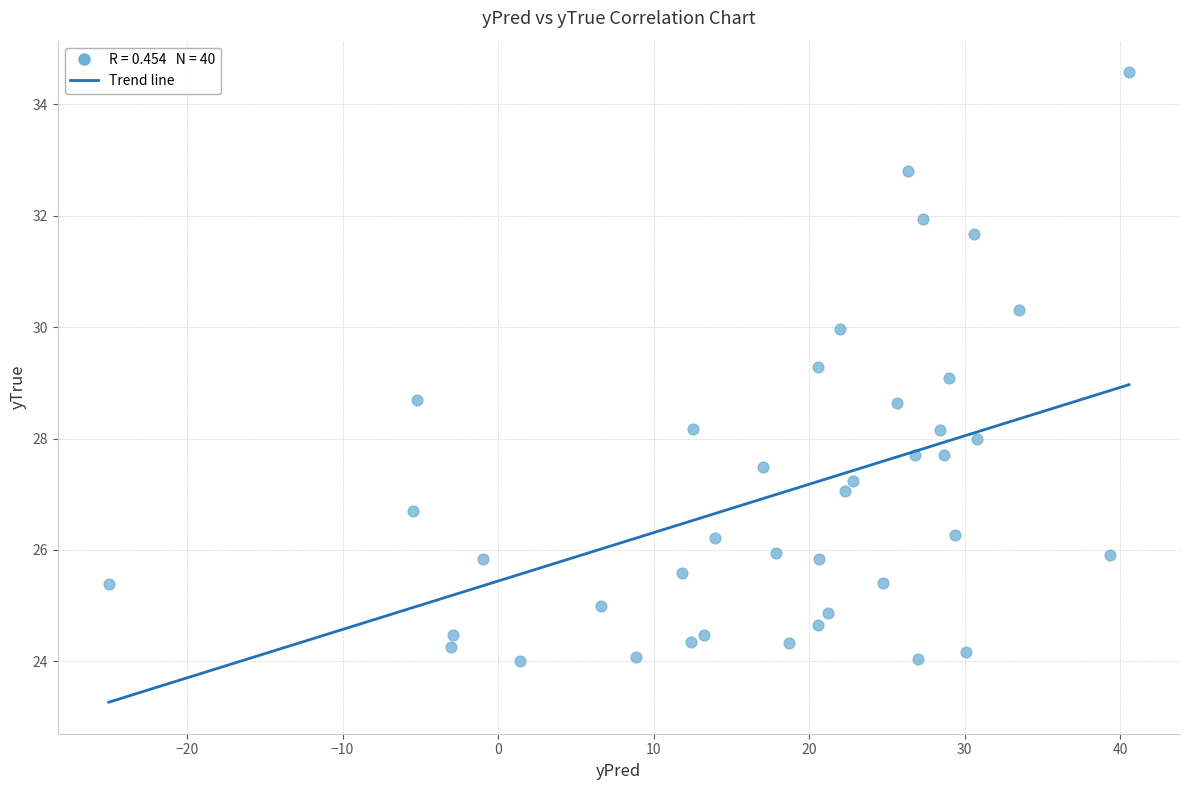

What is the range of X values (max minus min)?

65.6